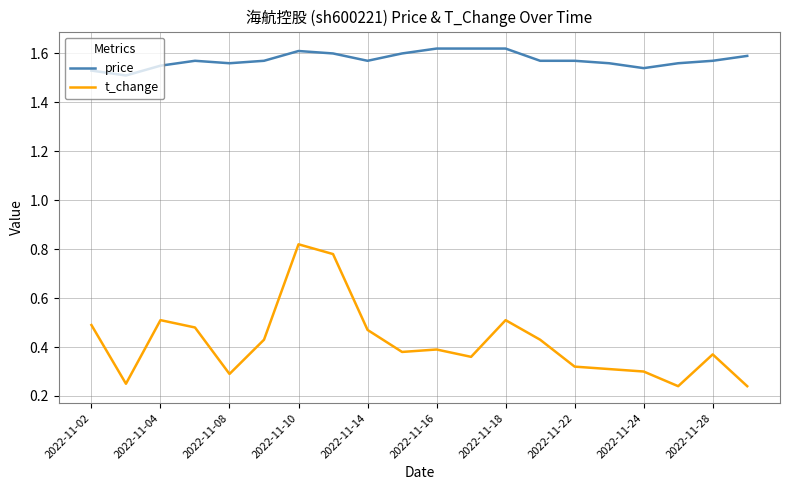

What is the difference between the maximum and minimum values in the t_change series?

0.6